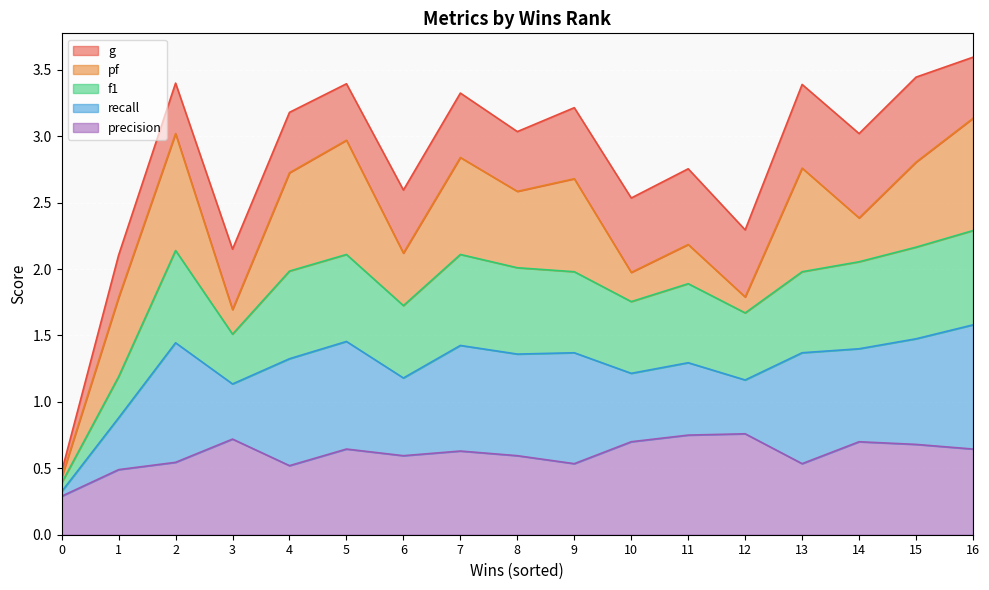

The value of precision at 3 is 0.7. True or false?

True